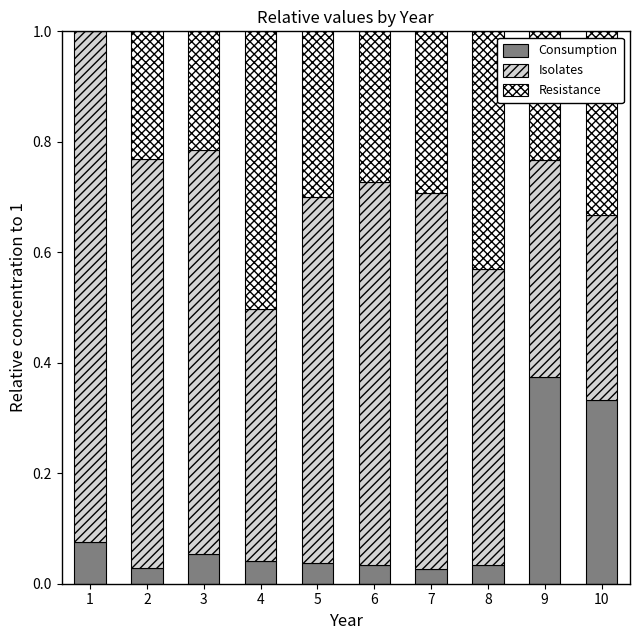

What is the total value across all series at 2?

1.0